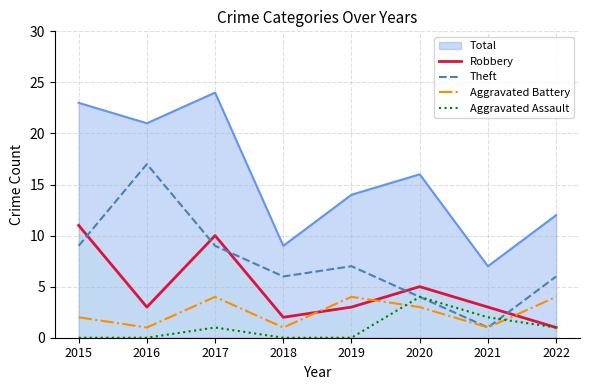

Rank the series by their maximum value, from lowest to highest.

Aggravated Battery, Aggravated Assault, Robbery, Theft